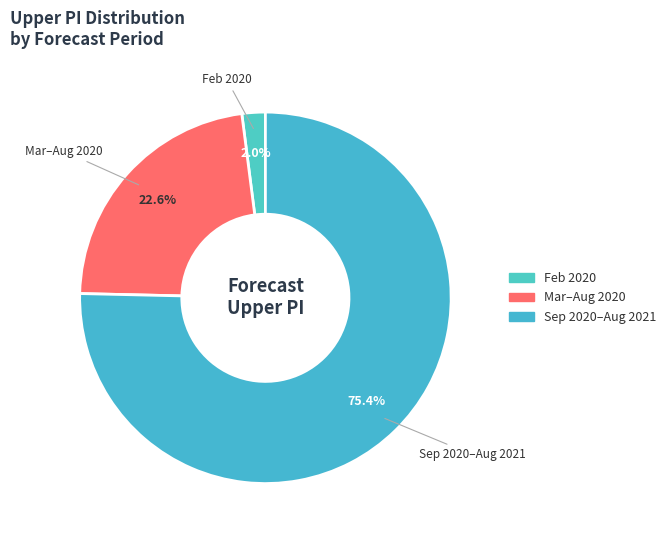

How many segments does this pie chart have?

3